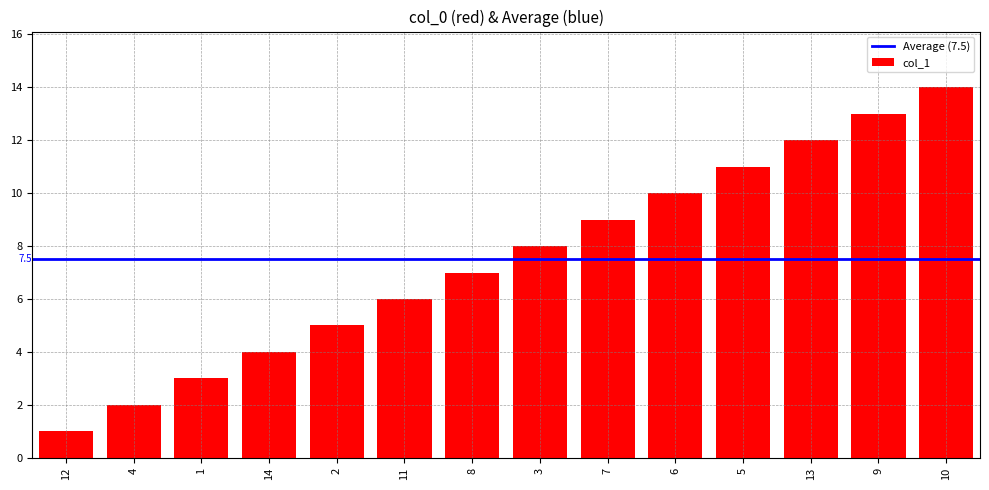

Is it true that the value at 10 is 14?

True